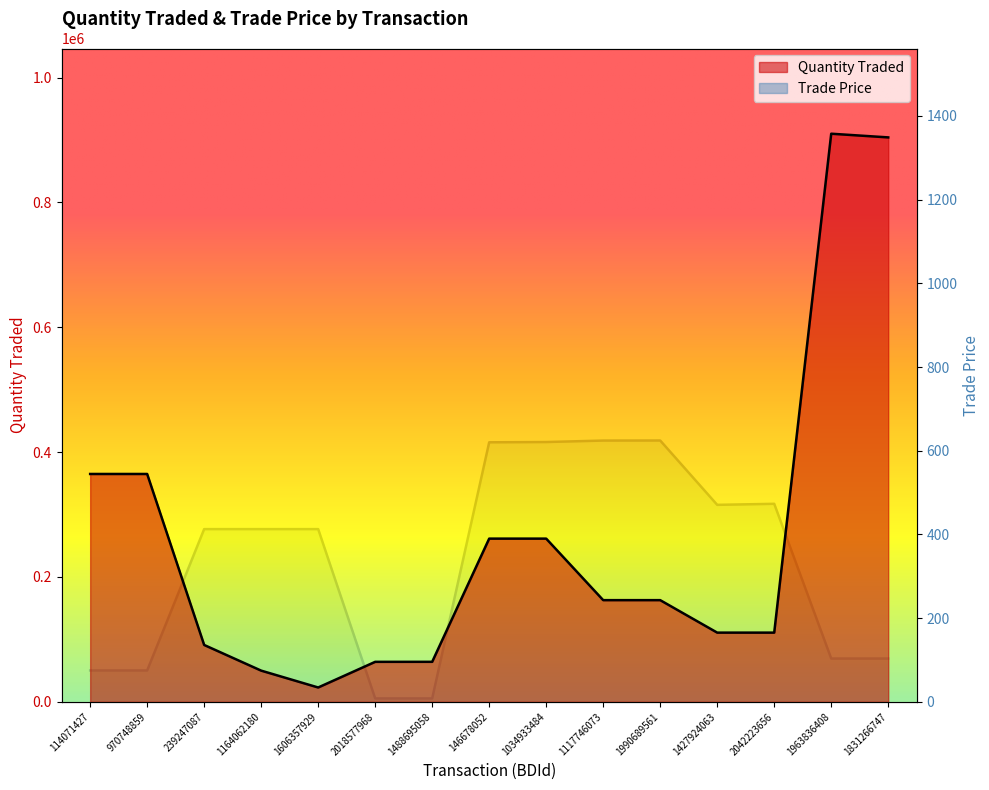

Which series has the largest range (max minus min)?

Quantity Traded